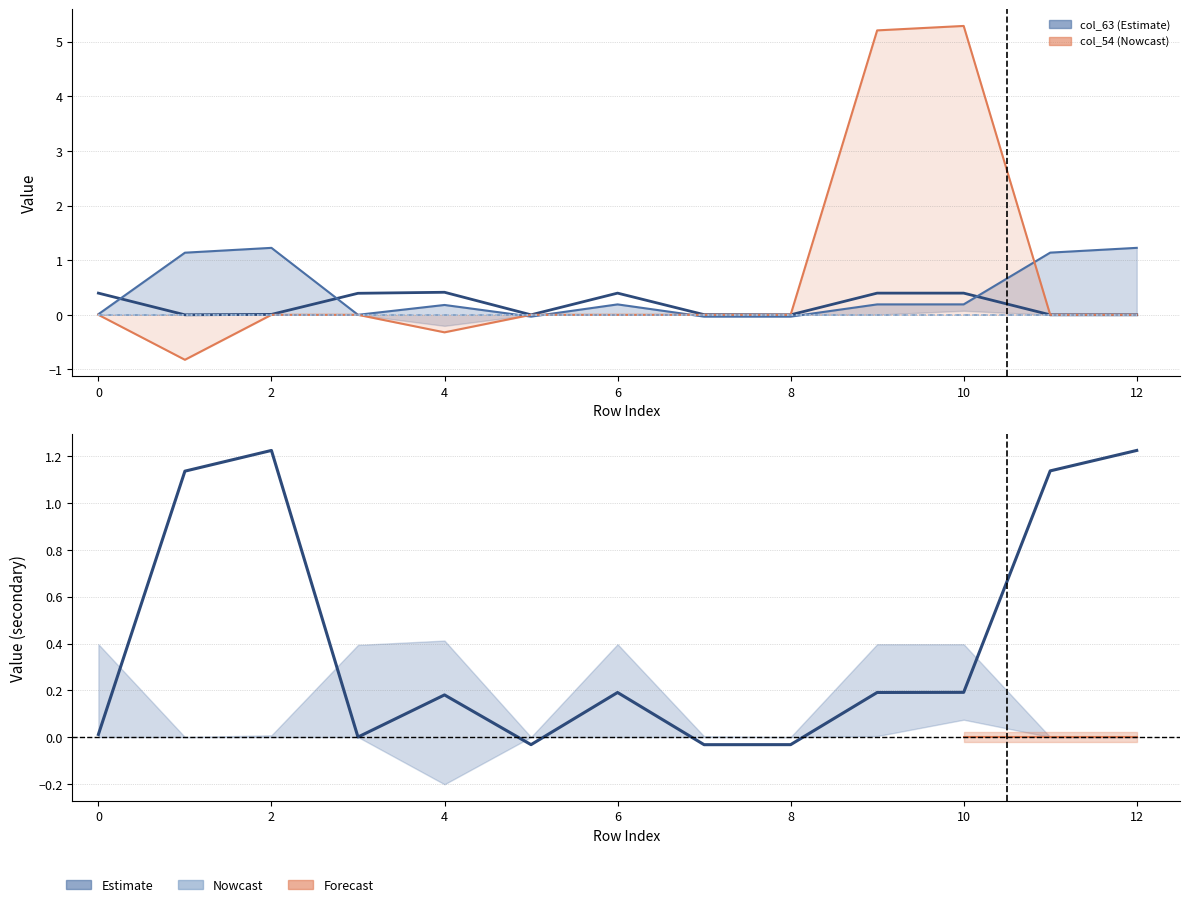

True or false: col_42 and col_61 cross at least once.

True